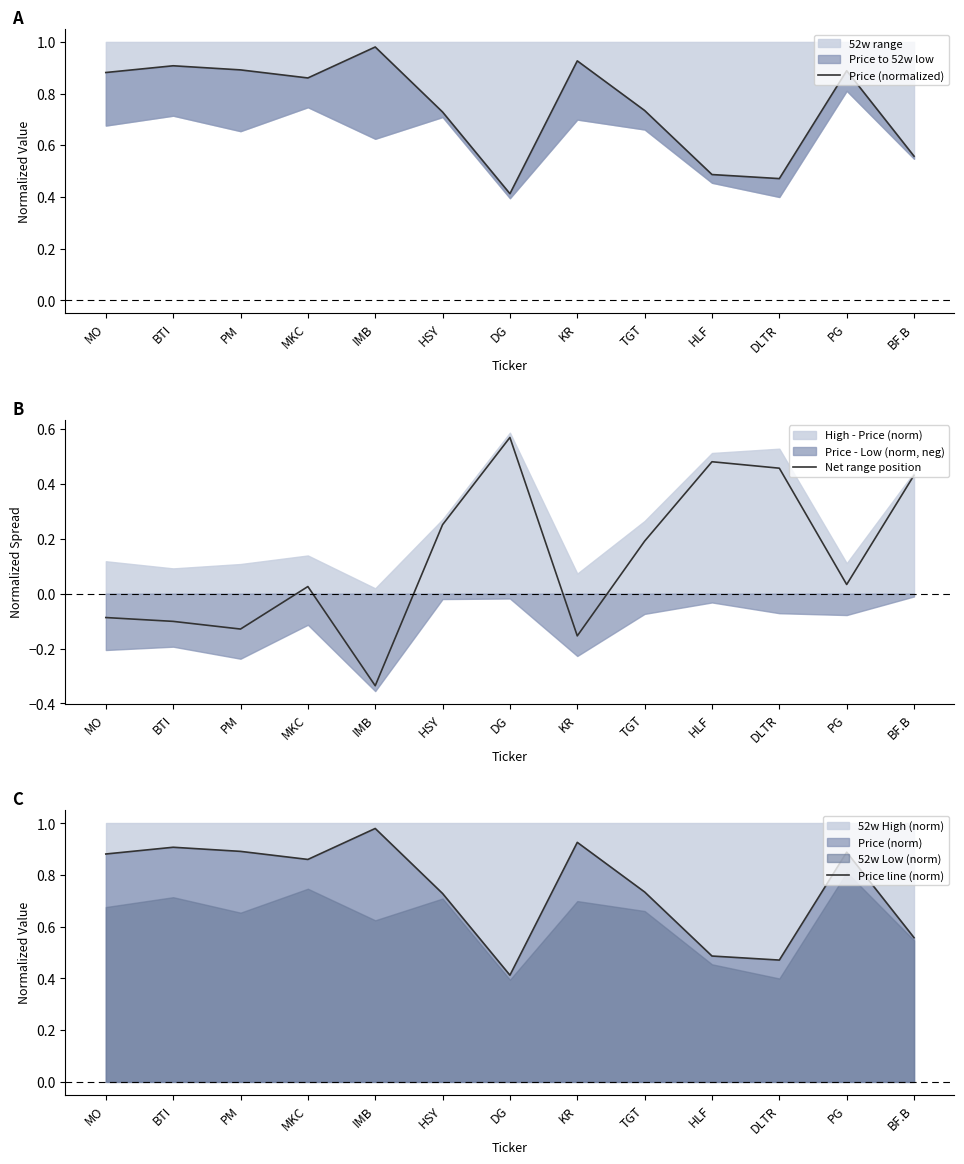

At how many categories does at least one series exceed 0?

13